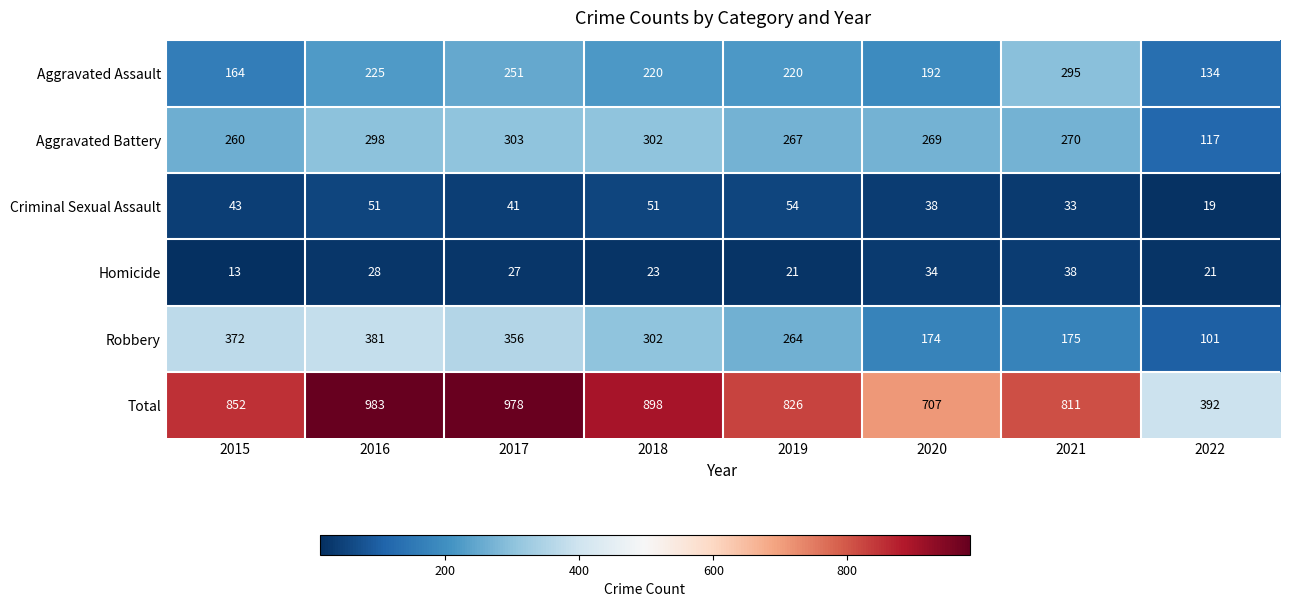

What is the total value across all series at 2022?

784